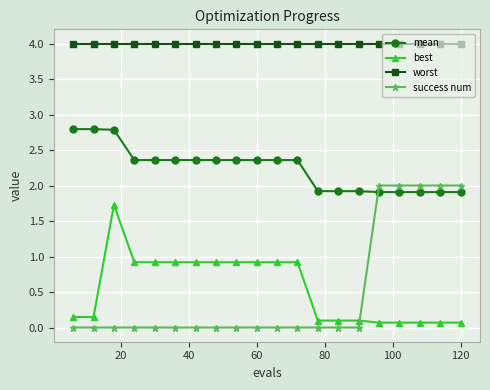

How many times do mean and success num cross each other?

1